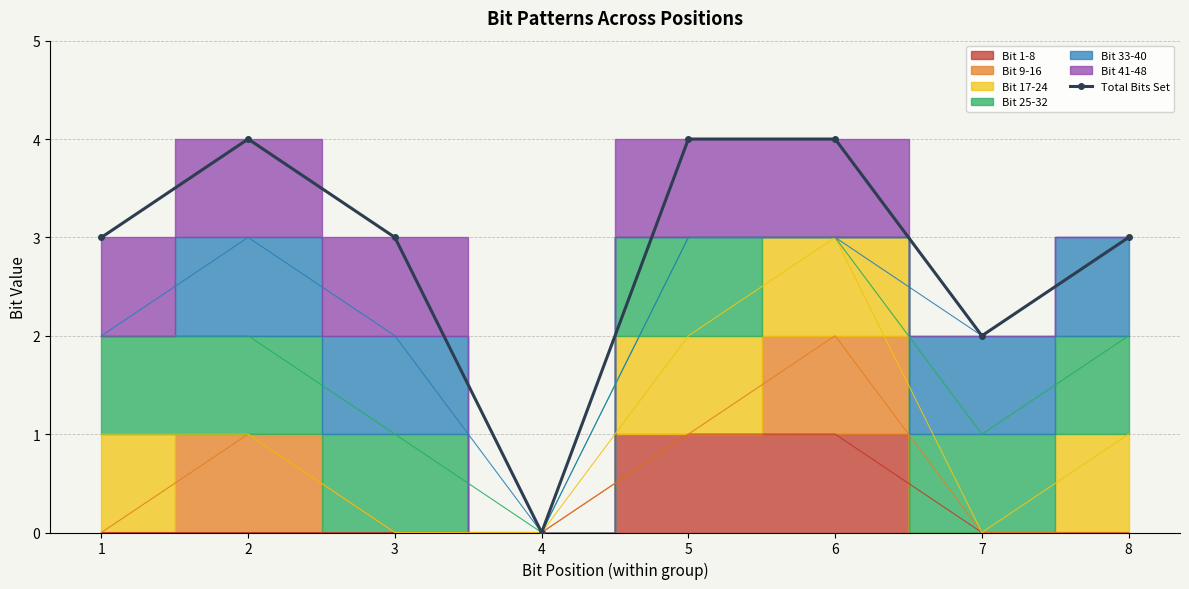

Reading left to right, what are all the values shown in this chart?

1=3	2=4	3=3	4=0	5=4	6=4	7=2	8=3